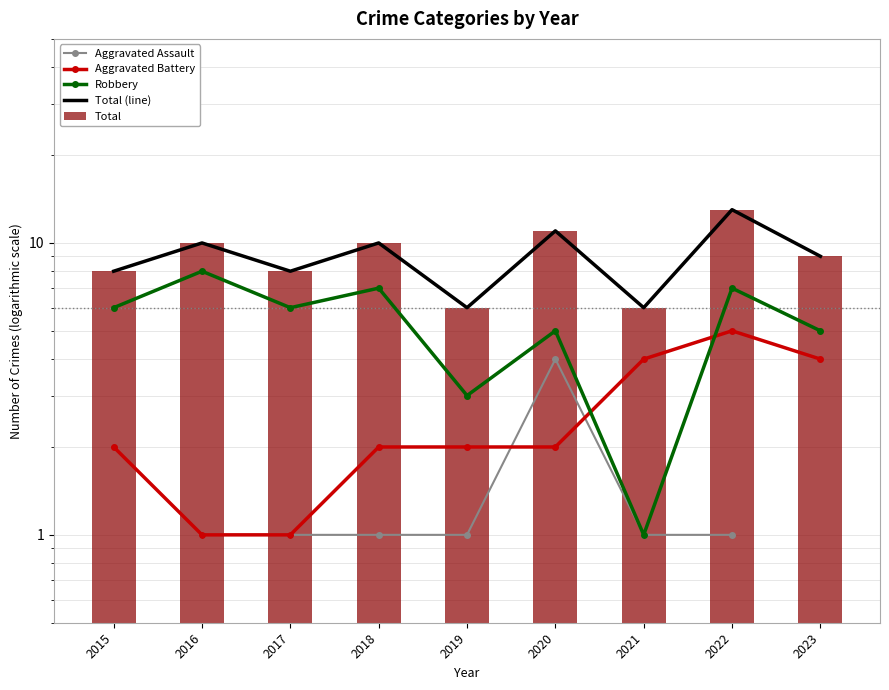

What is the value of the Aggravated Assault bar at the 4th from the left?

1.0